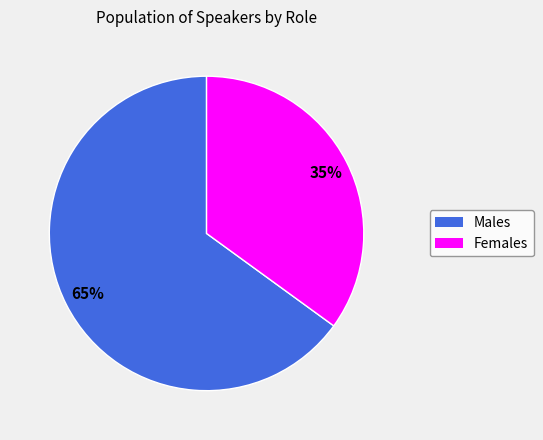

To the nearest percent, what is the average slice percentage?

50%